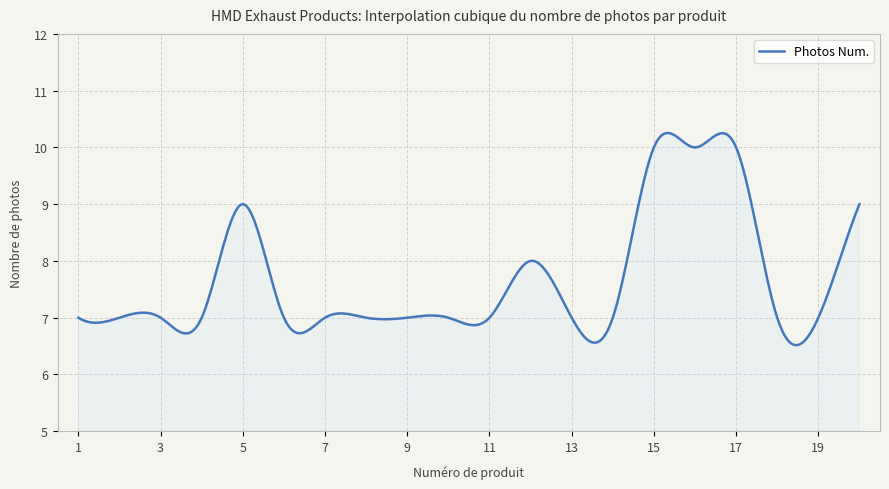

What is the minimum value shown in the chart?

6.5